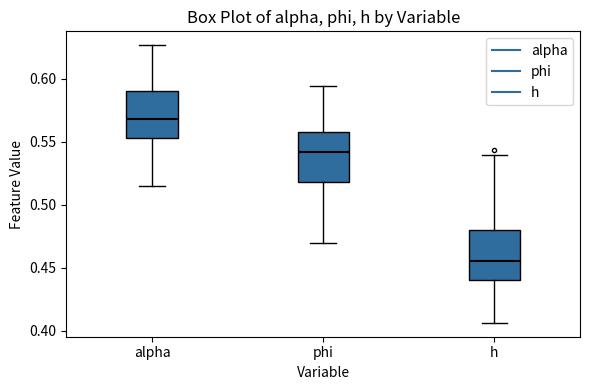

Where is the lower edge of the box for alpha on the y-axis? The values are not printed on the chart, so give them approximately, as read against the axis.

0.555